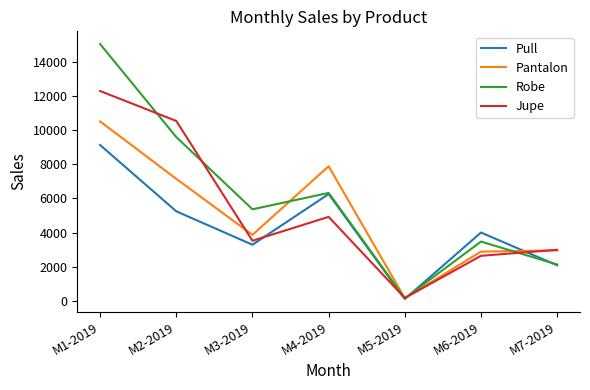

At how many categories does at least one series exceed 11594?

1